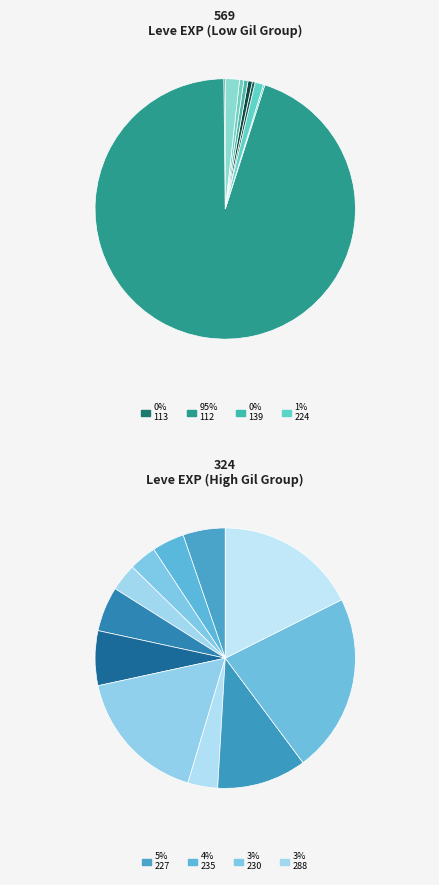

Between 283 and 227, which is larger?

283